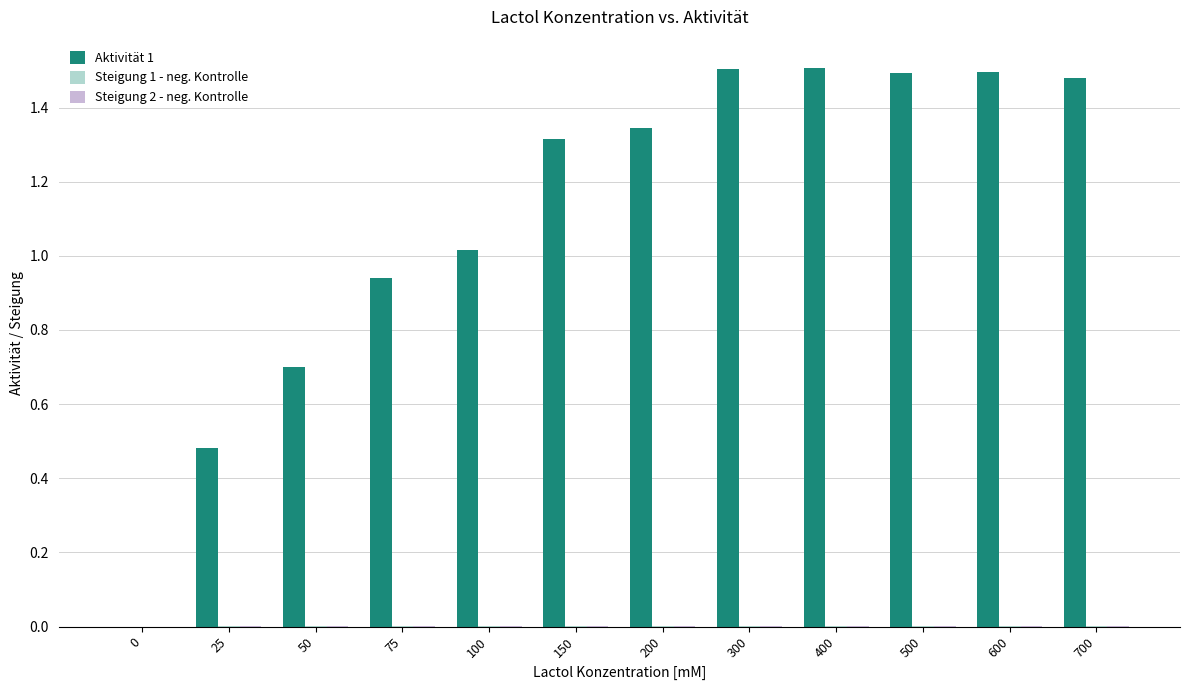

Is it true that Aktivität 1 equals -0.9 at 0?

False